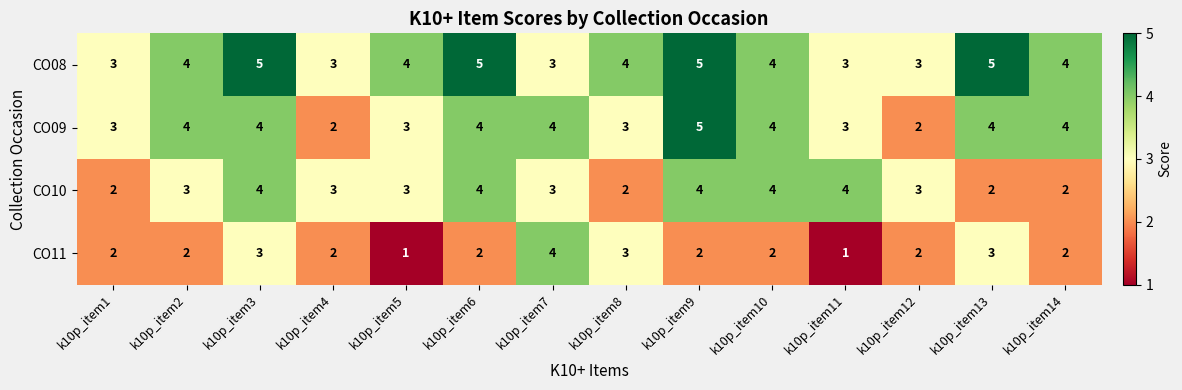

Rank the series by their average value, from highest to lowest.

CO08, CO09, CO10, CO11